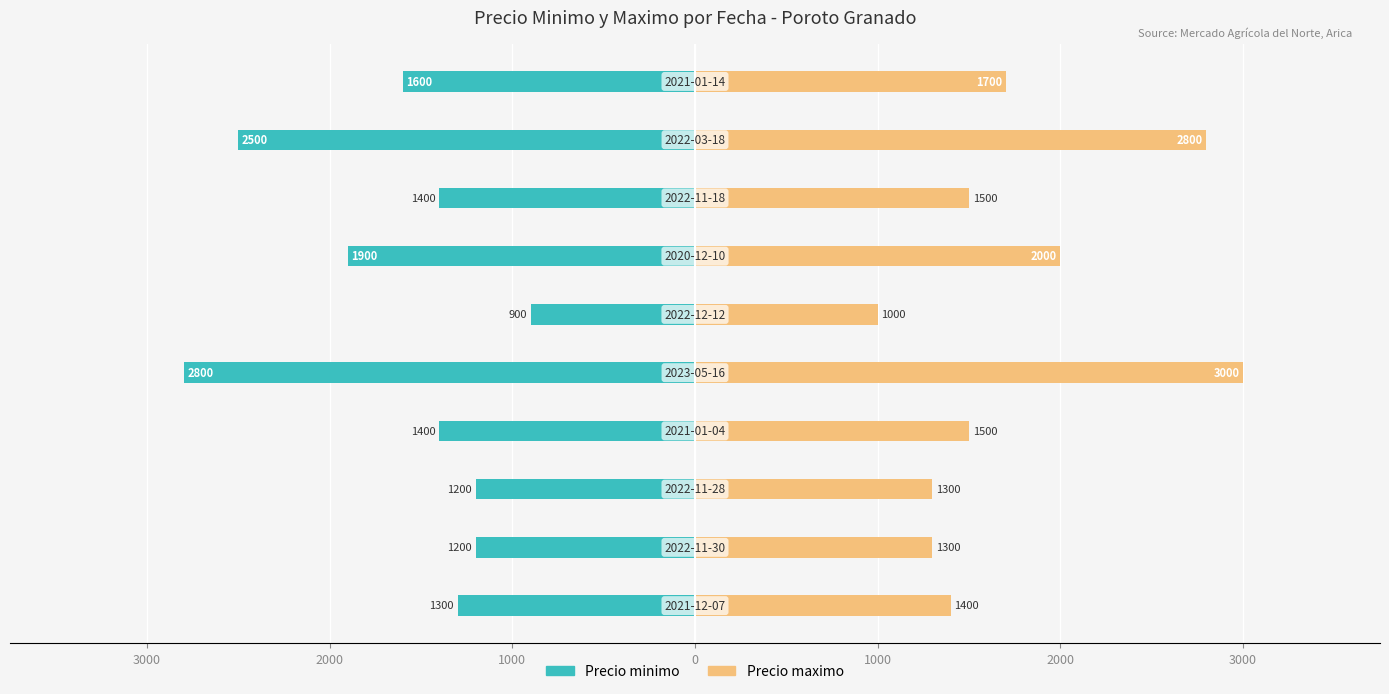

How many data points in Precio maximo are less than 1500?

4